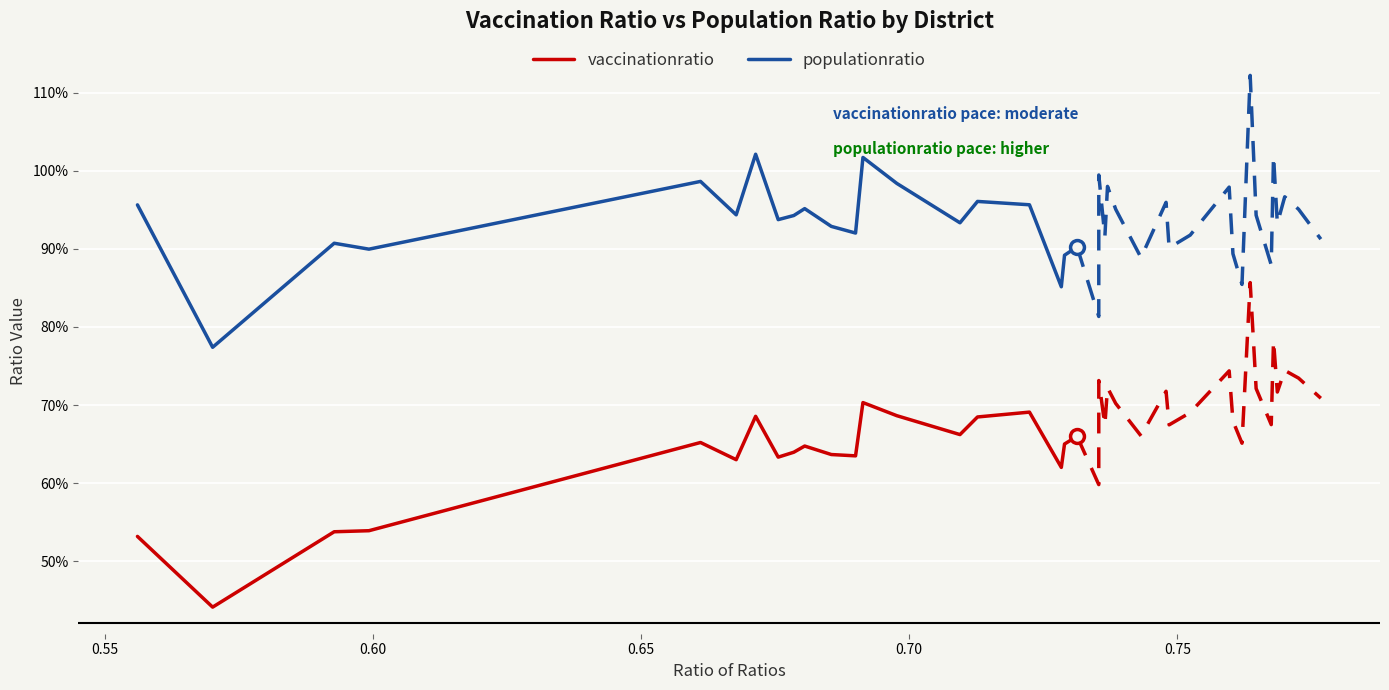

True or false: vaccinationratio has a value of 0.8 at 0.65.

False